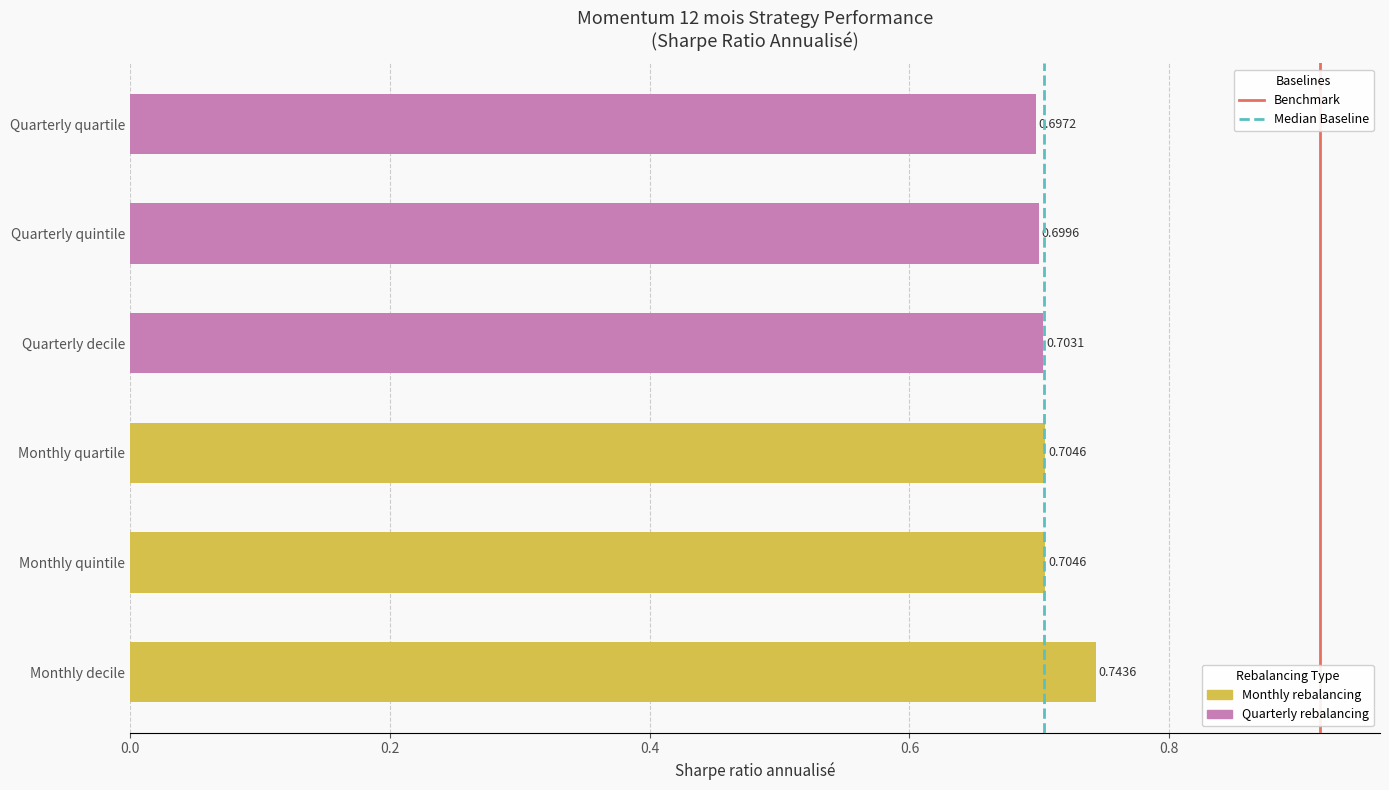

At which category does the chart reach its minimum across all series?

Quarterly quartile